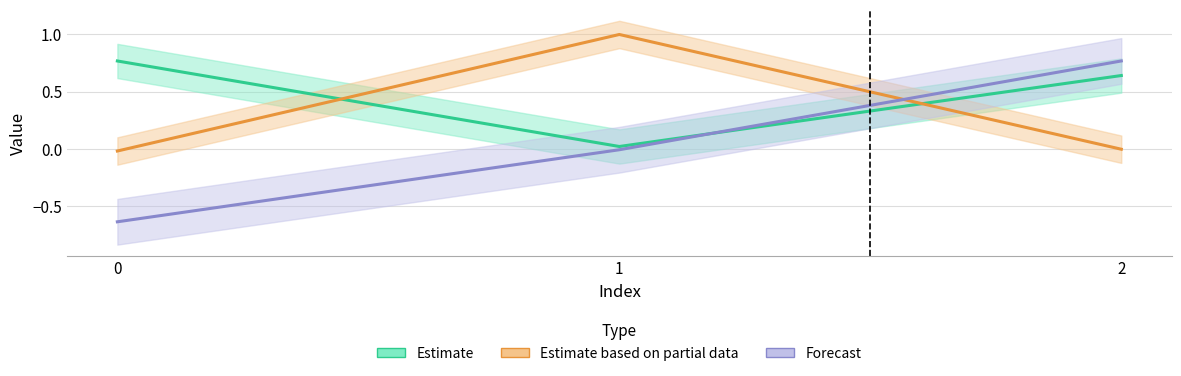

At how many categories does at least one series exceed 0?

3